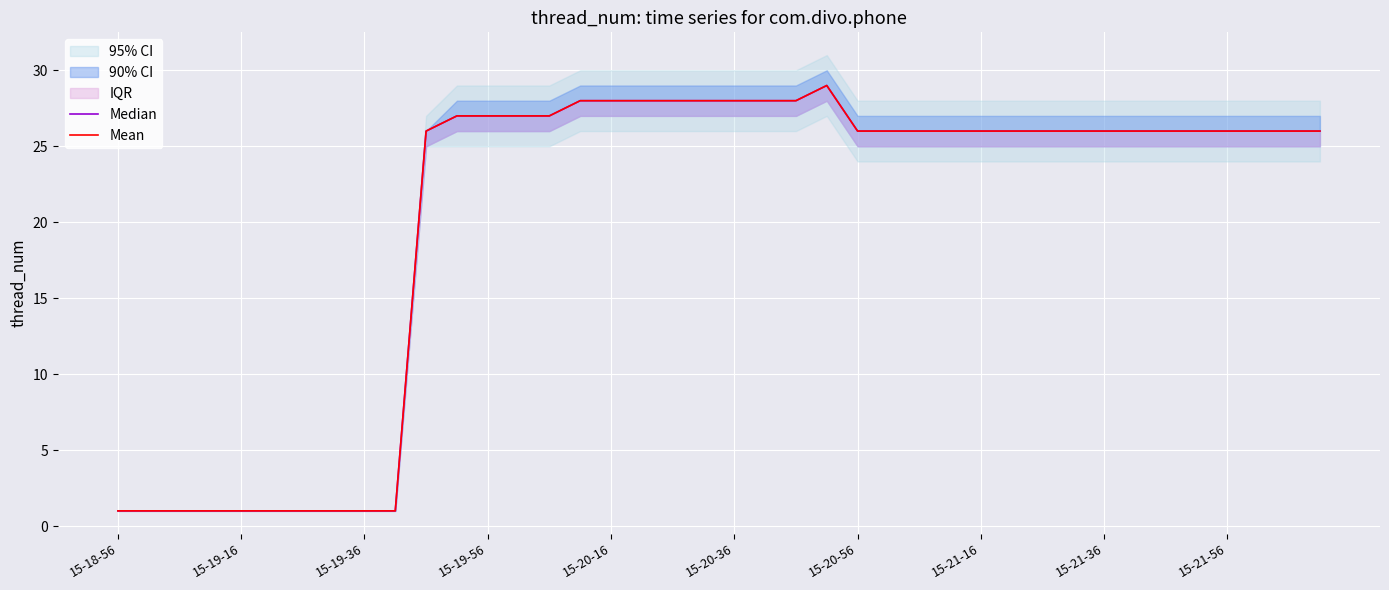

How many data points in Median are above 26?

13